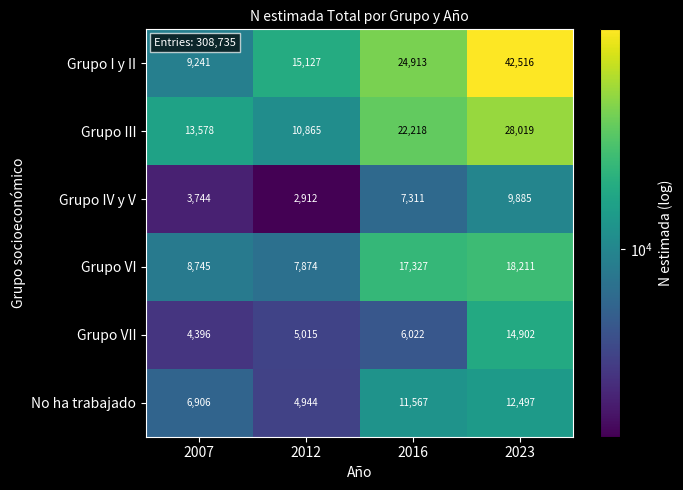

At which category is the sum across all series the highest?

2023